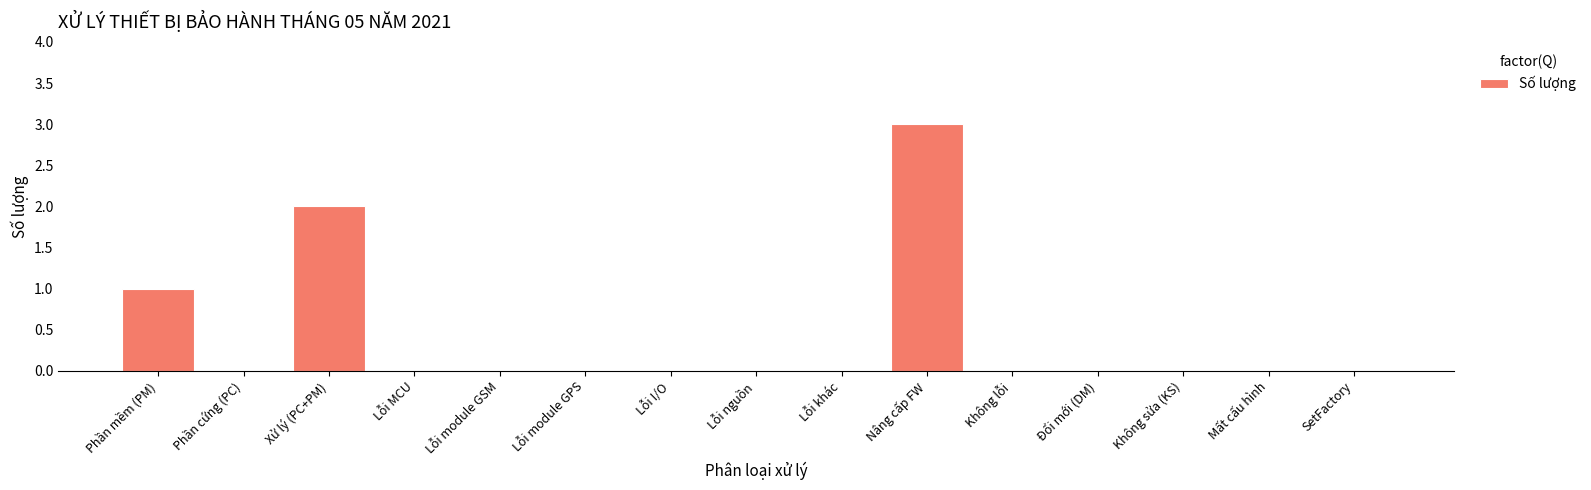

At which category does the chart reach its peak across all series?

Nâng cấp FW